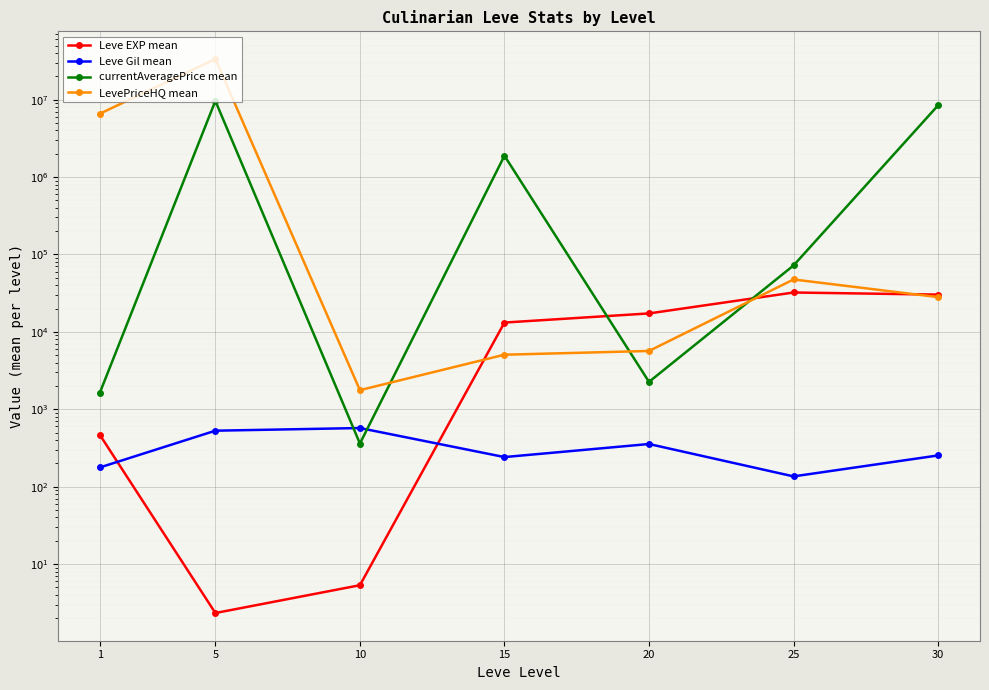

What is the spread (max minus min) of values at 5?

33444578.5